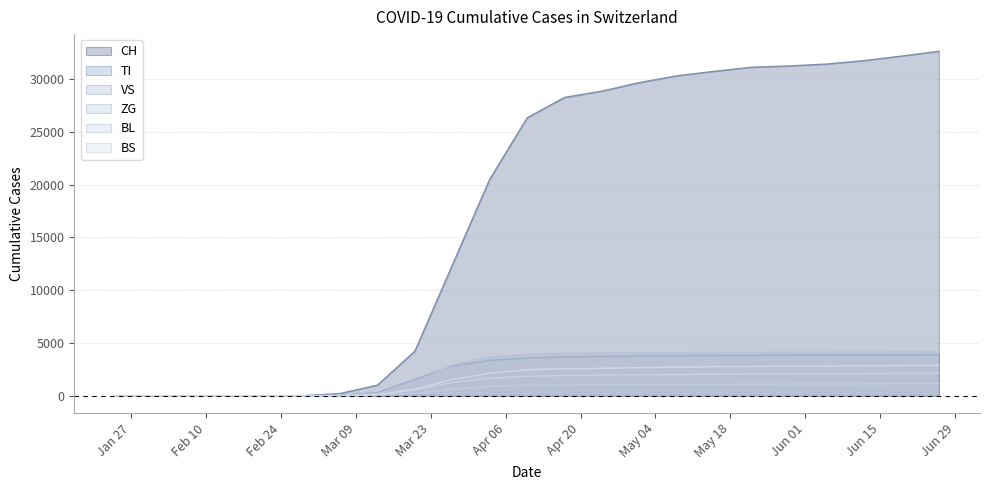

How many categories are shown in the chart?

23